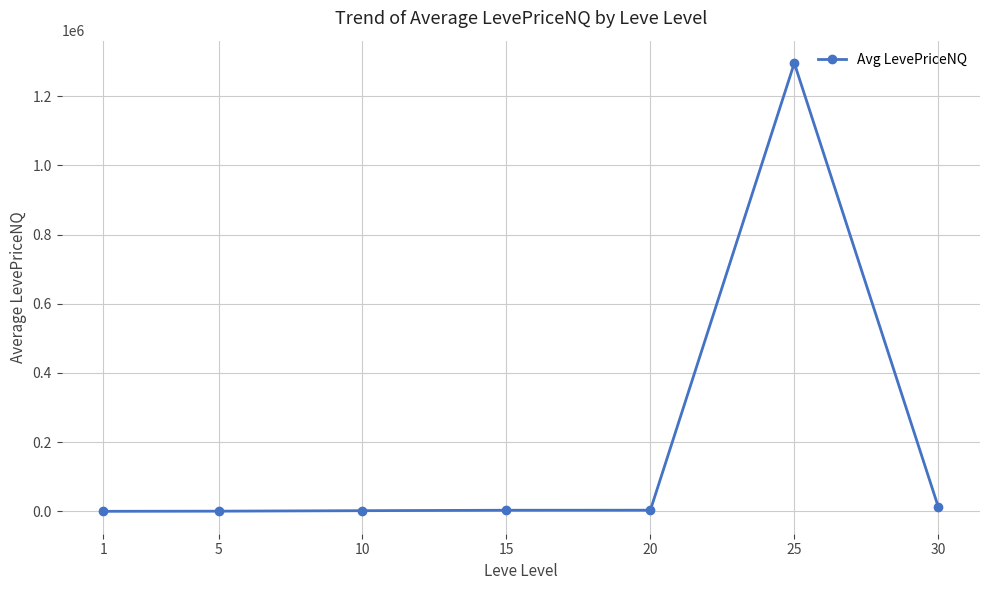

What is the value of the 1st point from the left?

338.8